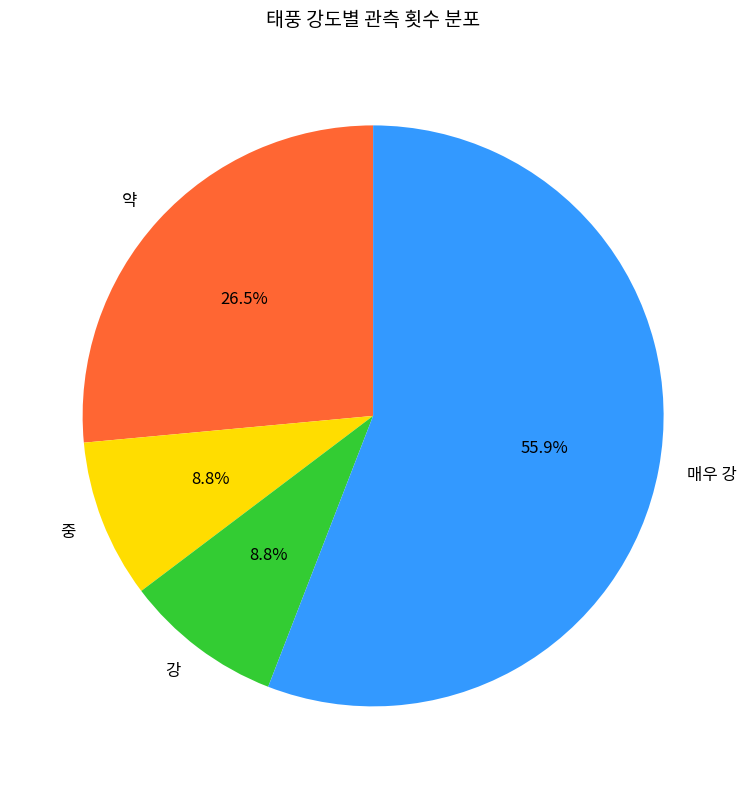

What is the largest slice in the pie chart?

매우 강